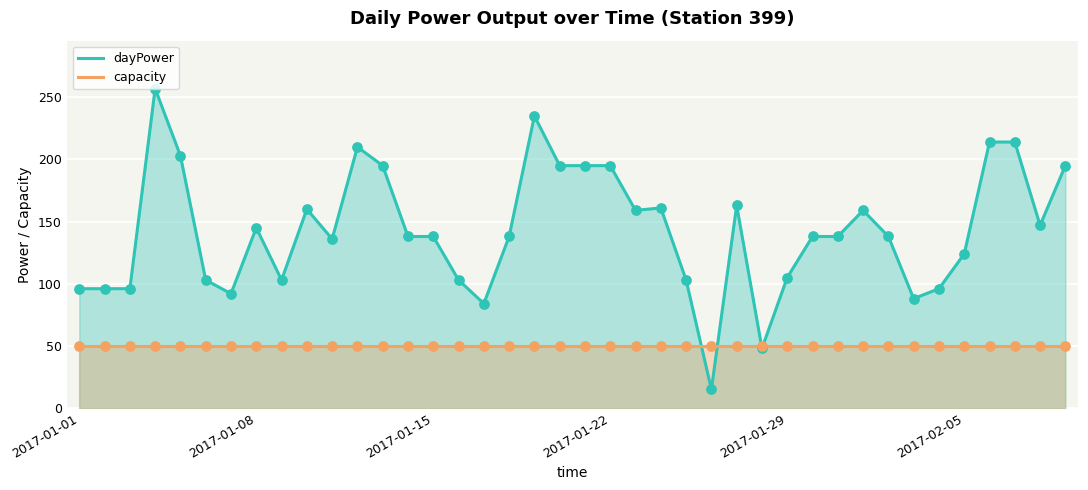

Which series reaches the maximum Y coordinate?

dayPower